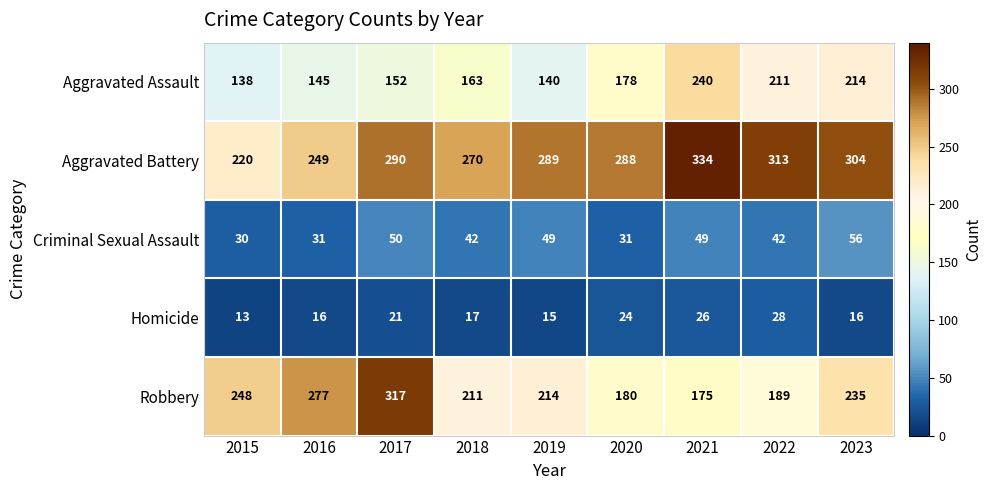

What is the sum of all Homicide values?

176